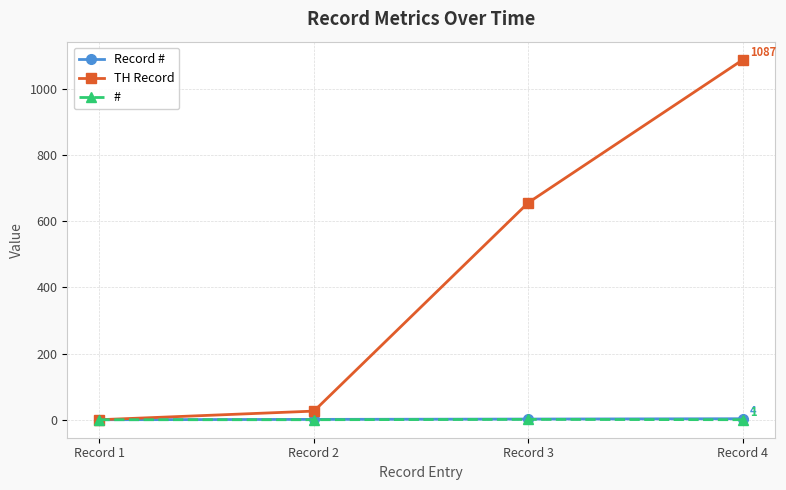

What is the value of the Record # point at the 3rd from the left?

3